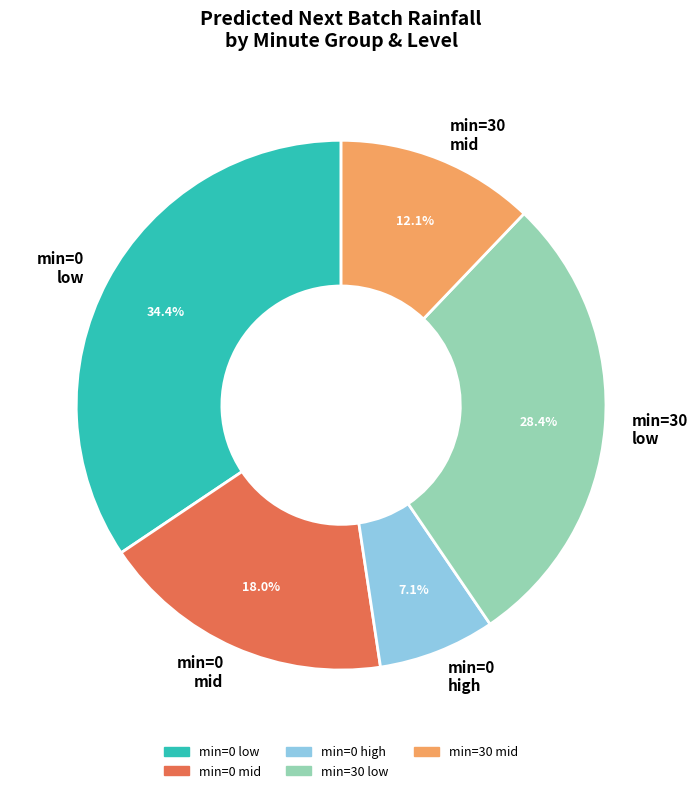

Is there a majority slice in this chart?

No